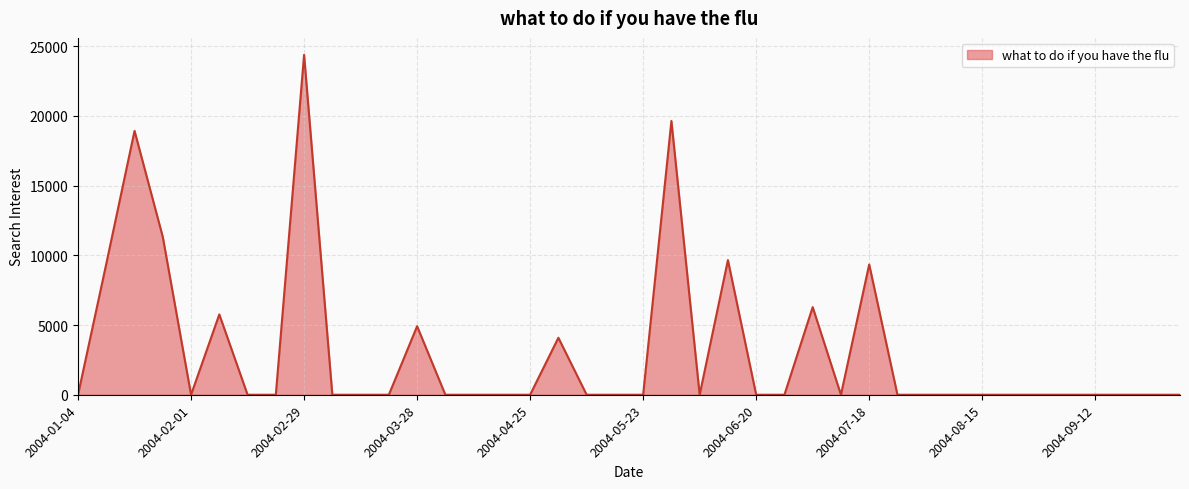

What is the difference between the maximum and minimum values?

24368.5